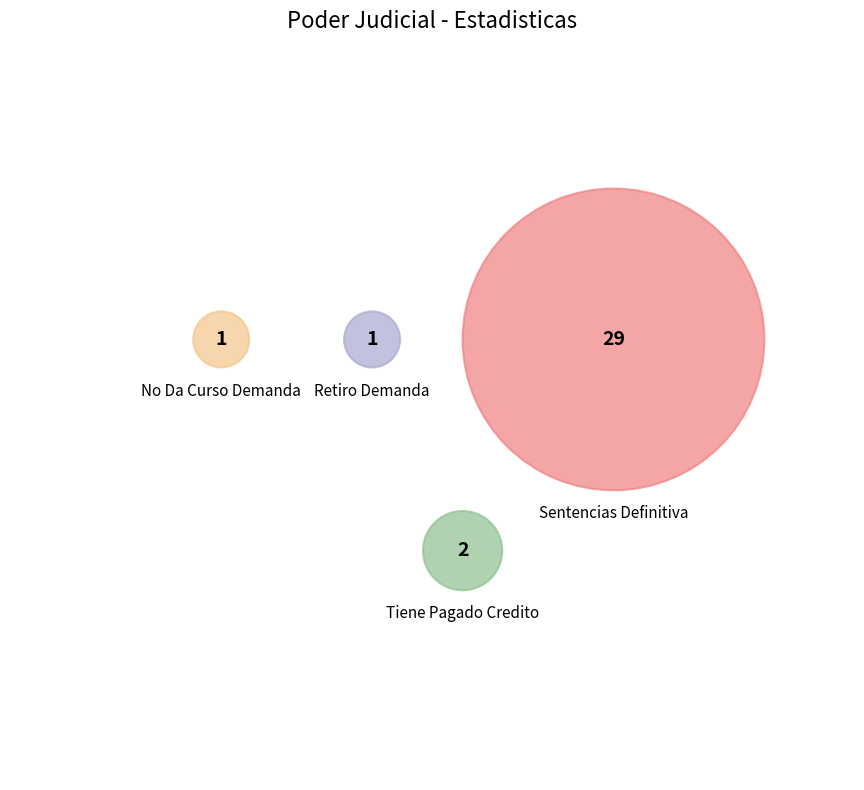

To the nearest percent, what is the combined percentage of Retiro Demanda and No Da Curso Demanda?

6%